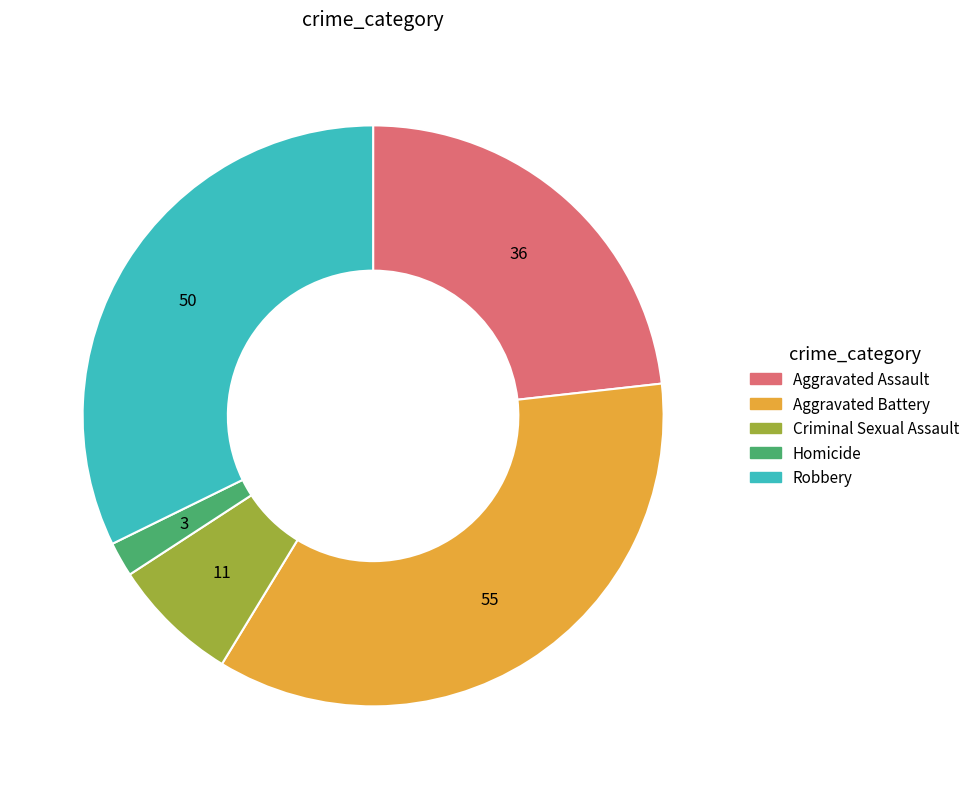

How many slices are in this pie chart?

5